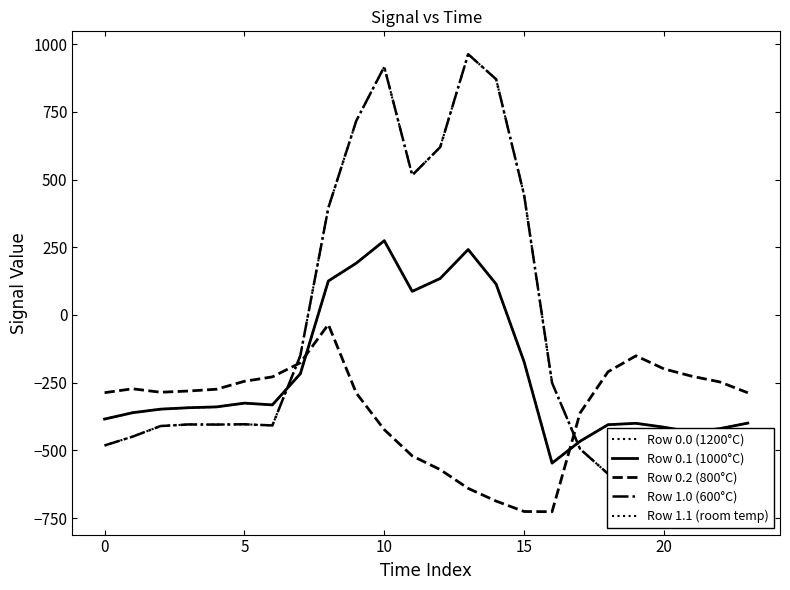

Is it true that Row 0.0 (1200°C) equals -449.5 at 0?

True